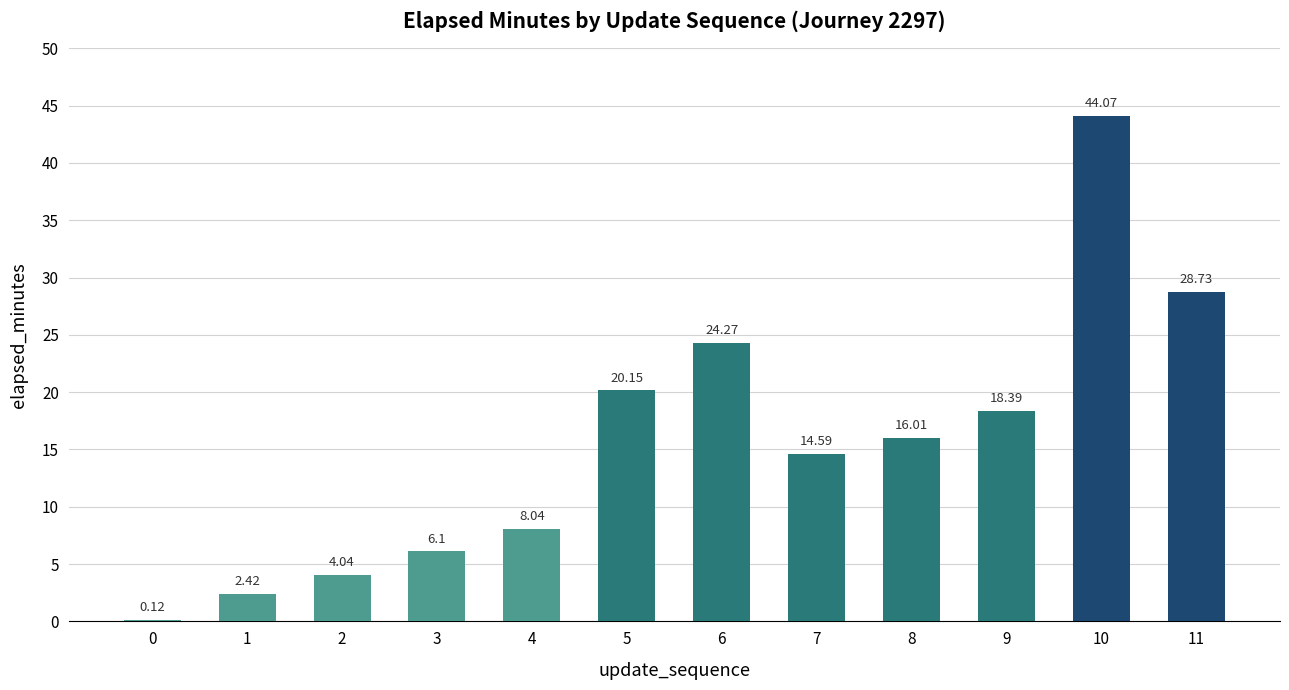

Where does the data first go above 16?

5